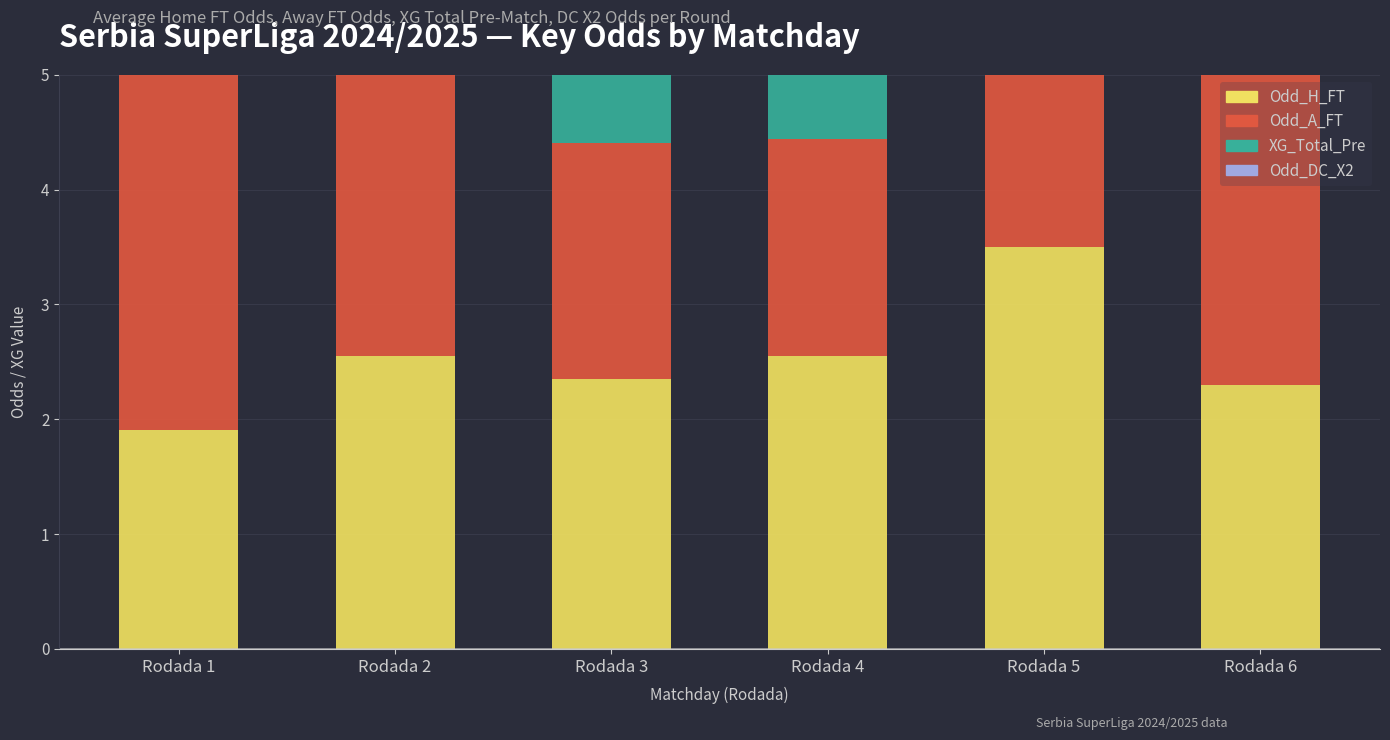

True or false: Odd_DC_X2 has a value of 1.4 at Rodada 3.

True